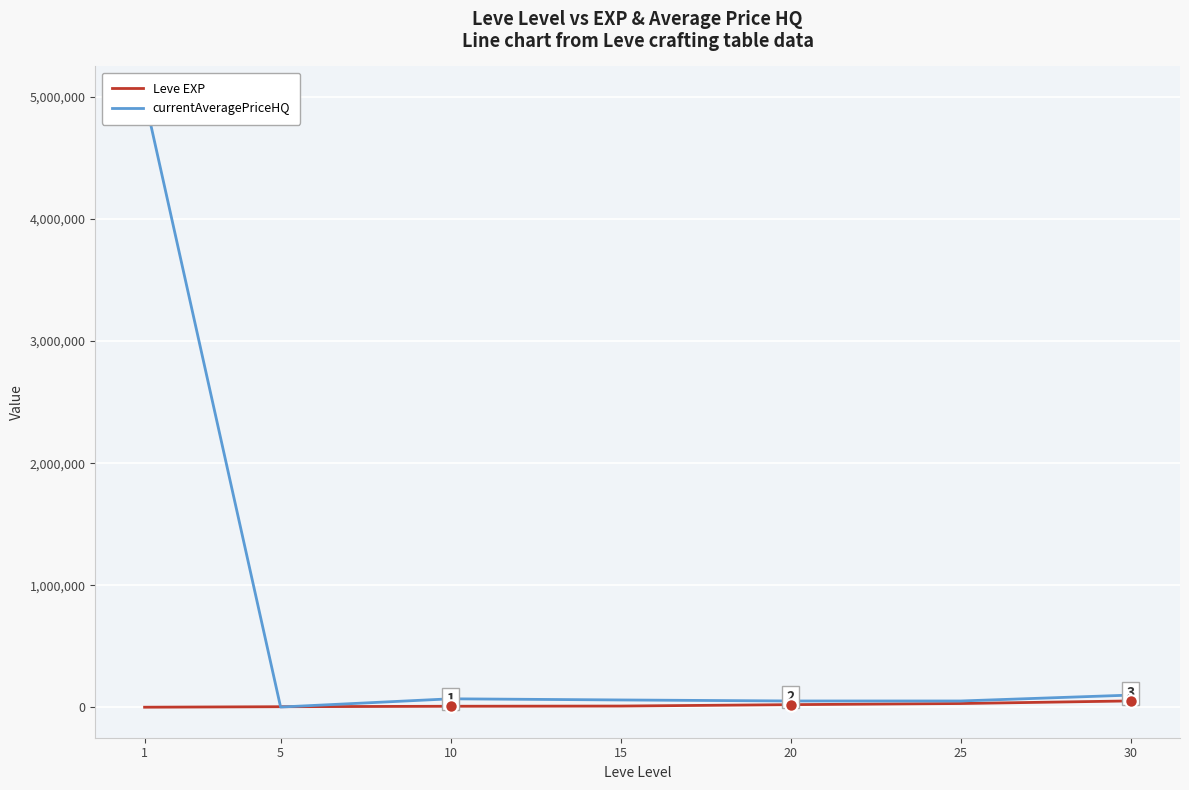

How many distinct data groups are displayed?

2